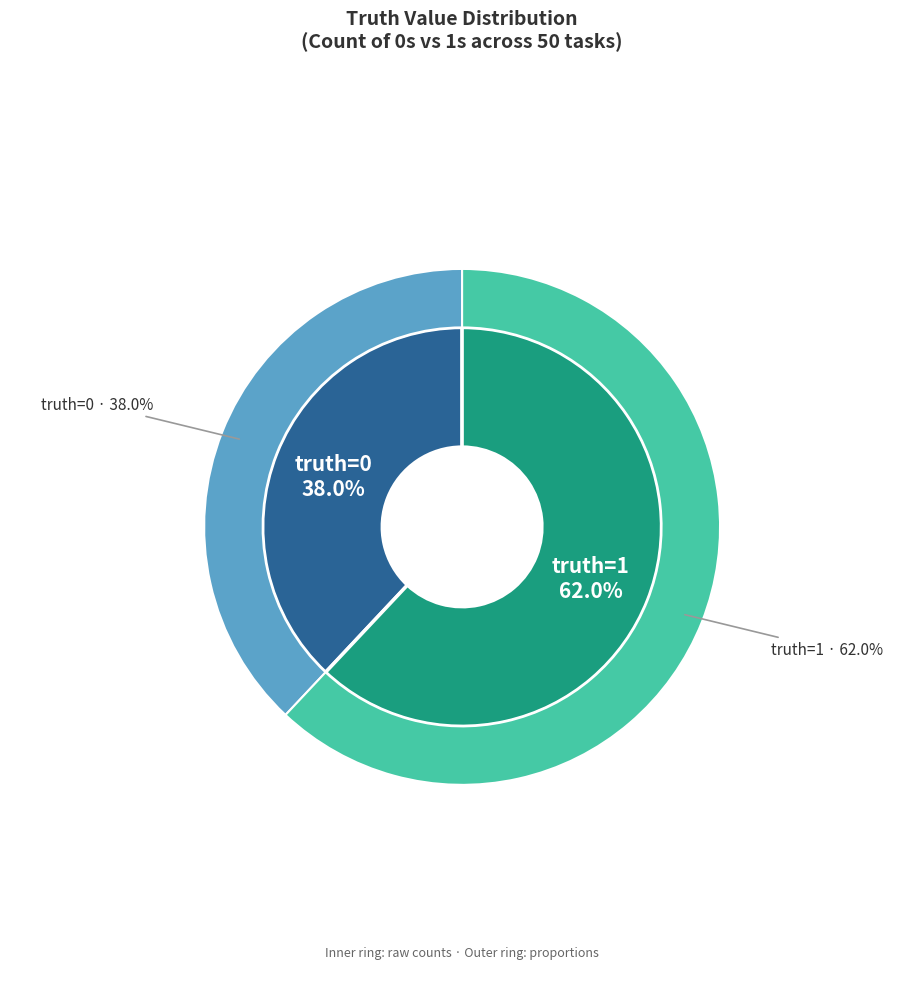

To the nearest percent, what portion does truth_0 represent?

38%